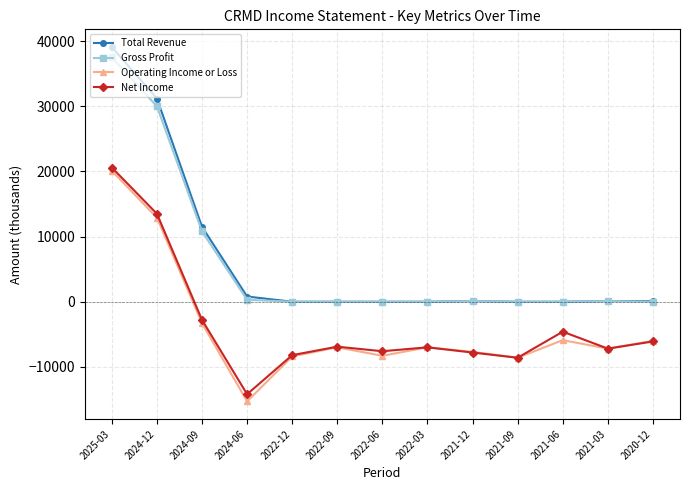

Rank the series by their maximum value, from highest to lowest.

Total Revenue, Gross Profit, Net Income, Operating Income or Loss